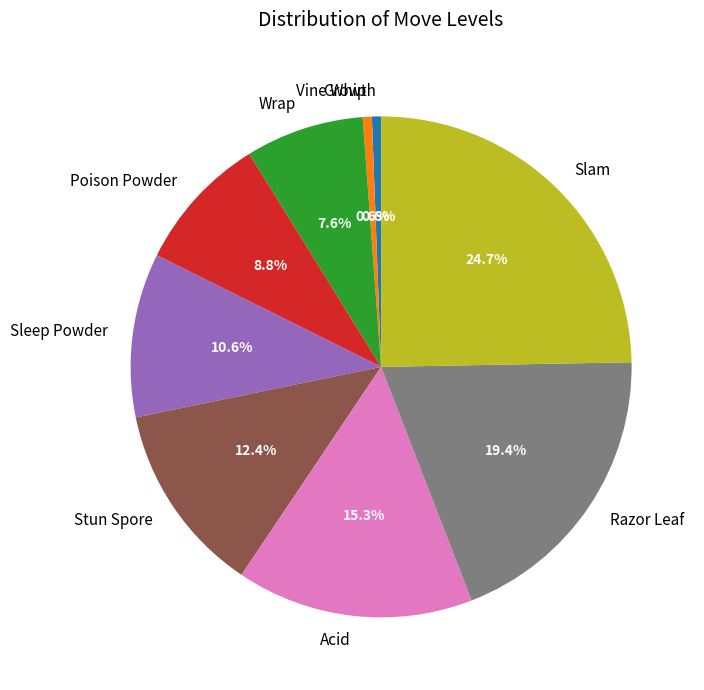

To the nearest percent, what percentage of the pie is Vine Whip?

1%